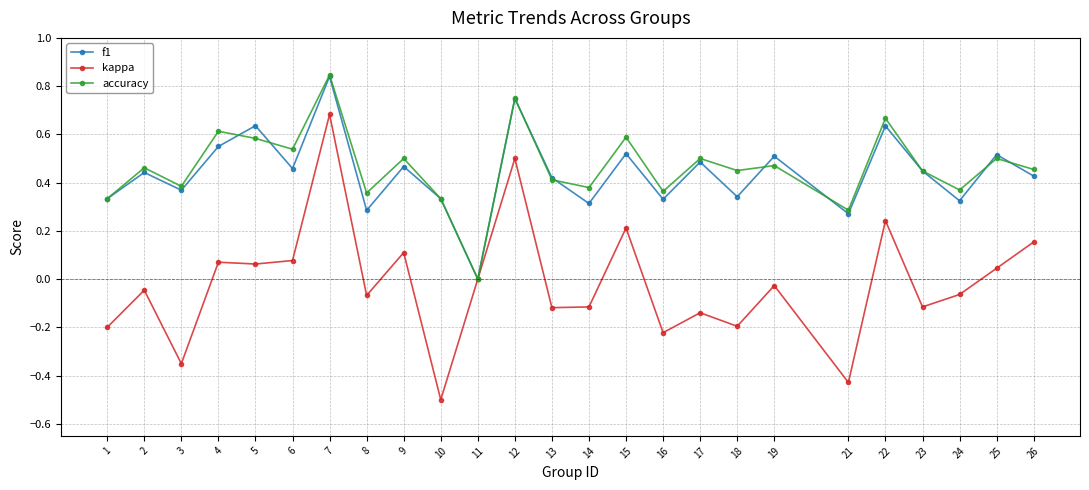

The f1 series shows 0.6 at 6. True or false?

False